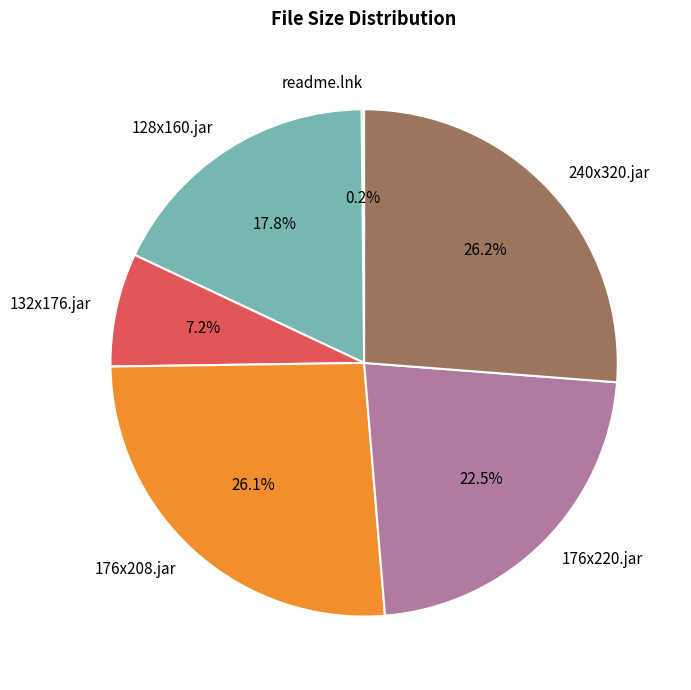

Combined, do 240x320.jar and 176x220.jar account for over 50%?

No